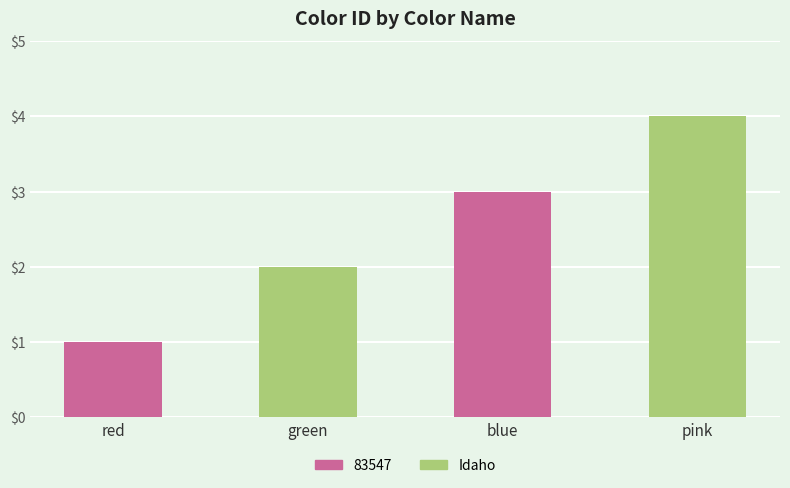

Reading left to right, transcribe all the data shown in this chart.

red=1	green=2	blue=3	pink=4